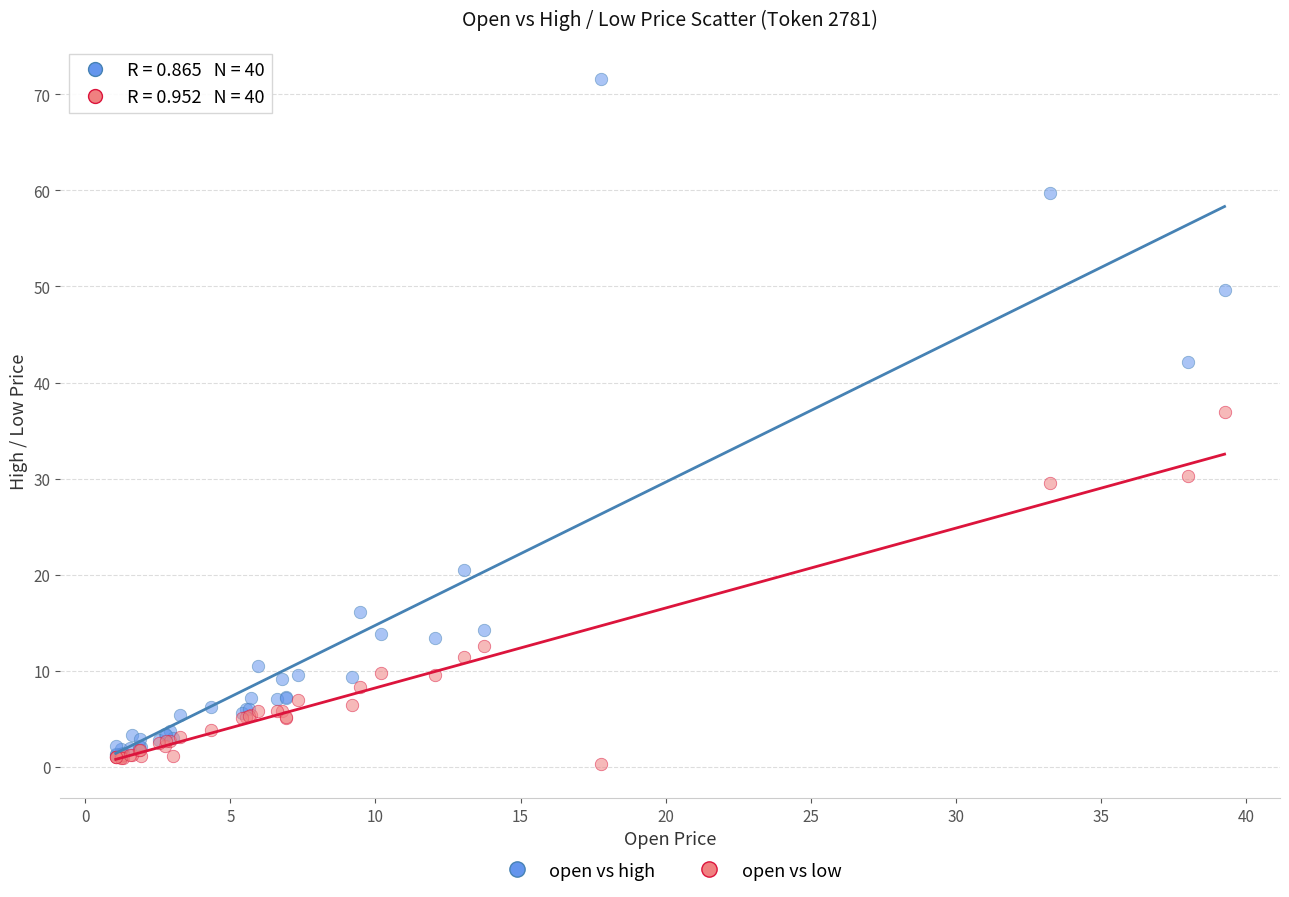

In the open vs high series, what Y value is closest to 36?

42.1